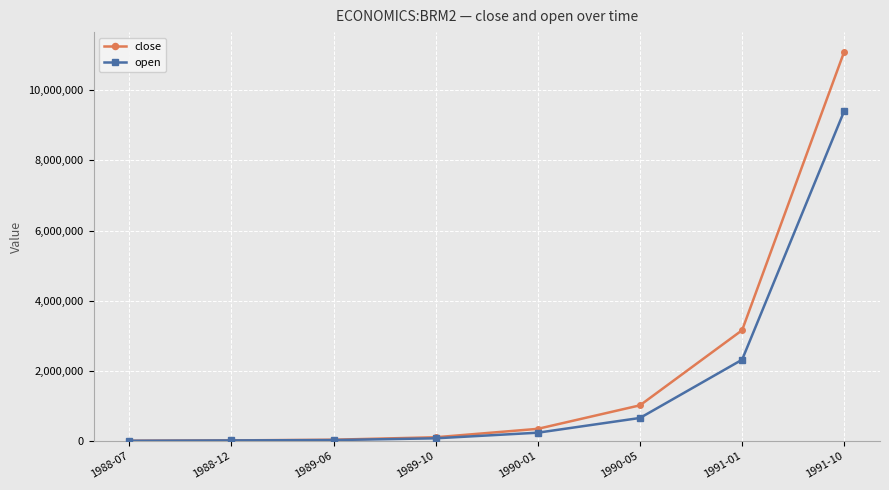

Is this an area chart (filled region under the line)?

No